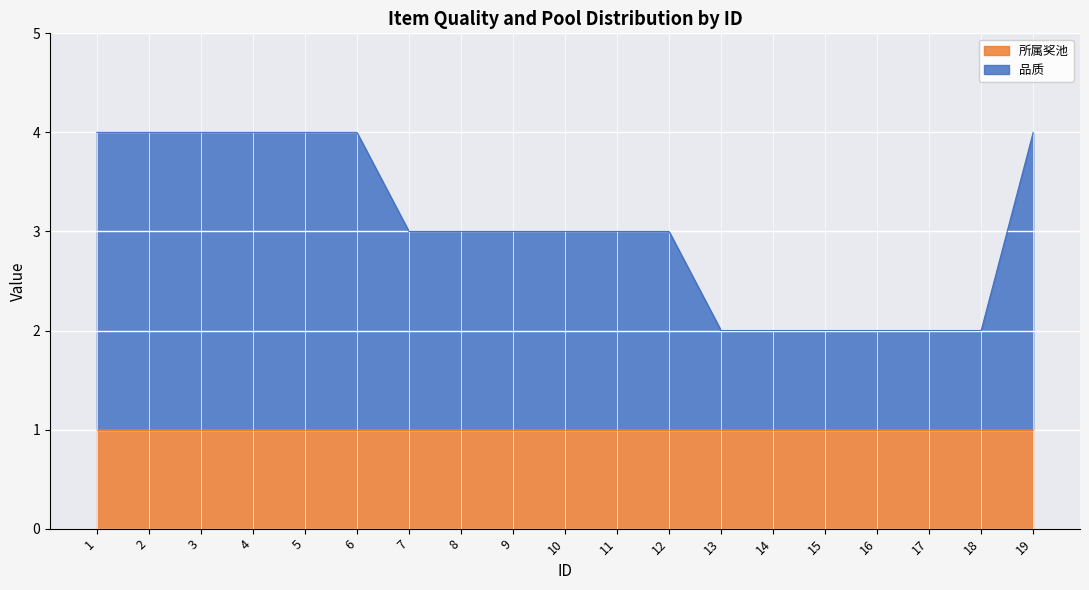

Is it true that the value at 16 is 2?

True